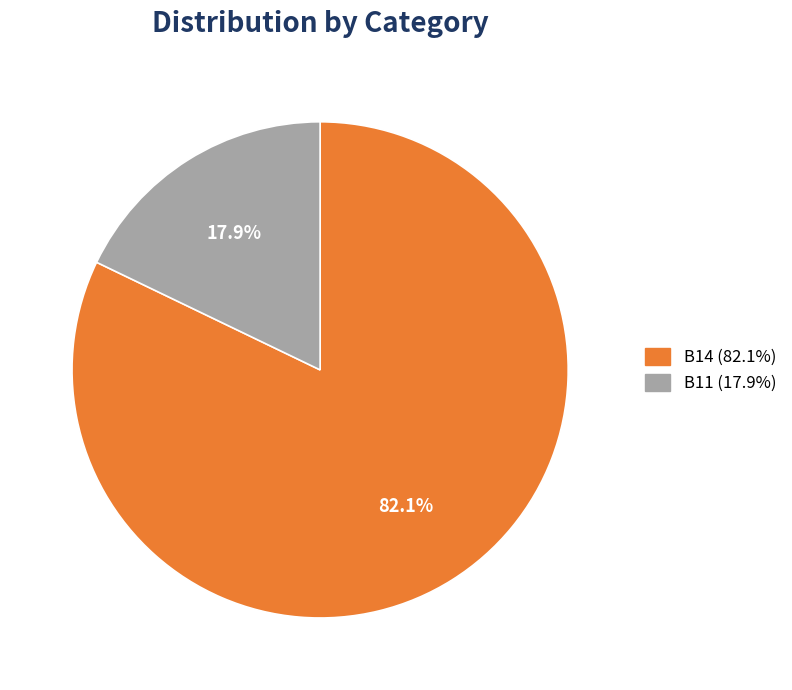

Is there a majority slice in this chart?

Yes